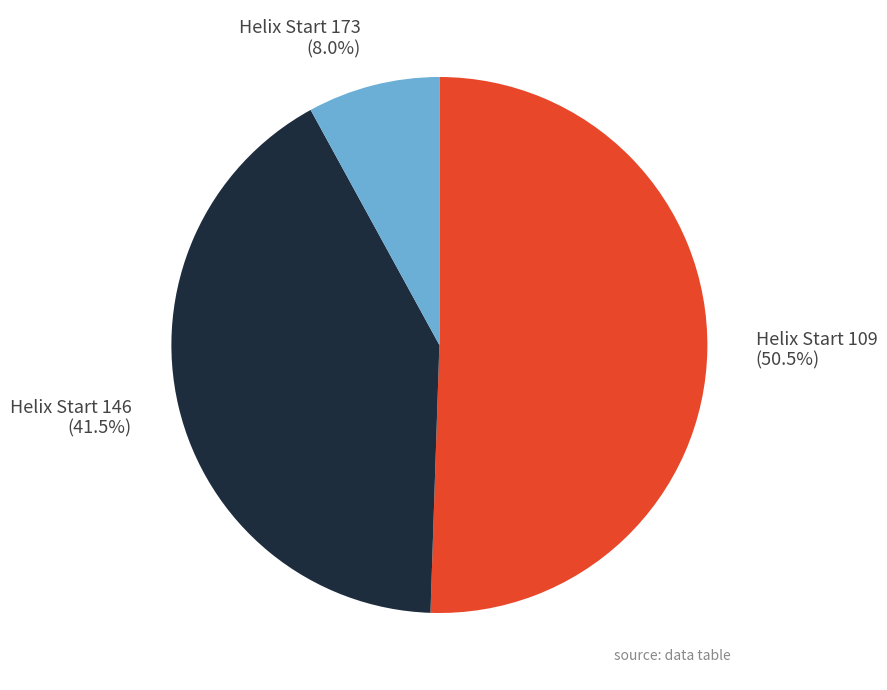

How much of the chart is everything except Helix Start 173 (8.0%)?

92.0%